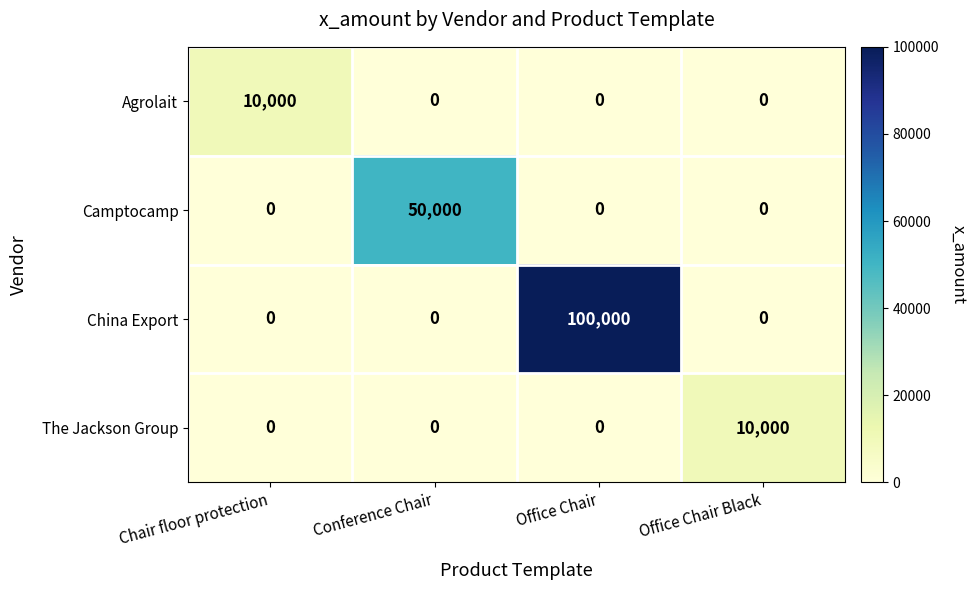

What is the difference between the highest and lowest values at Office Chair Black?

10000